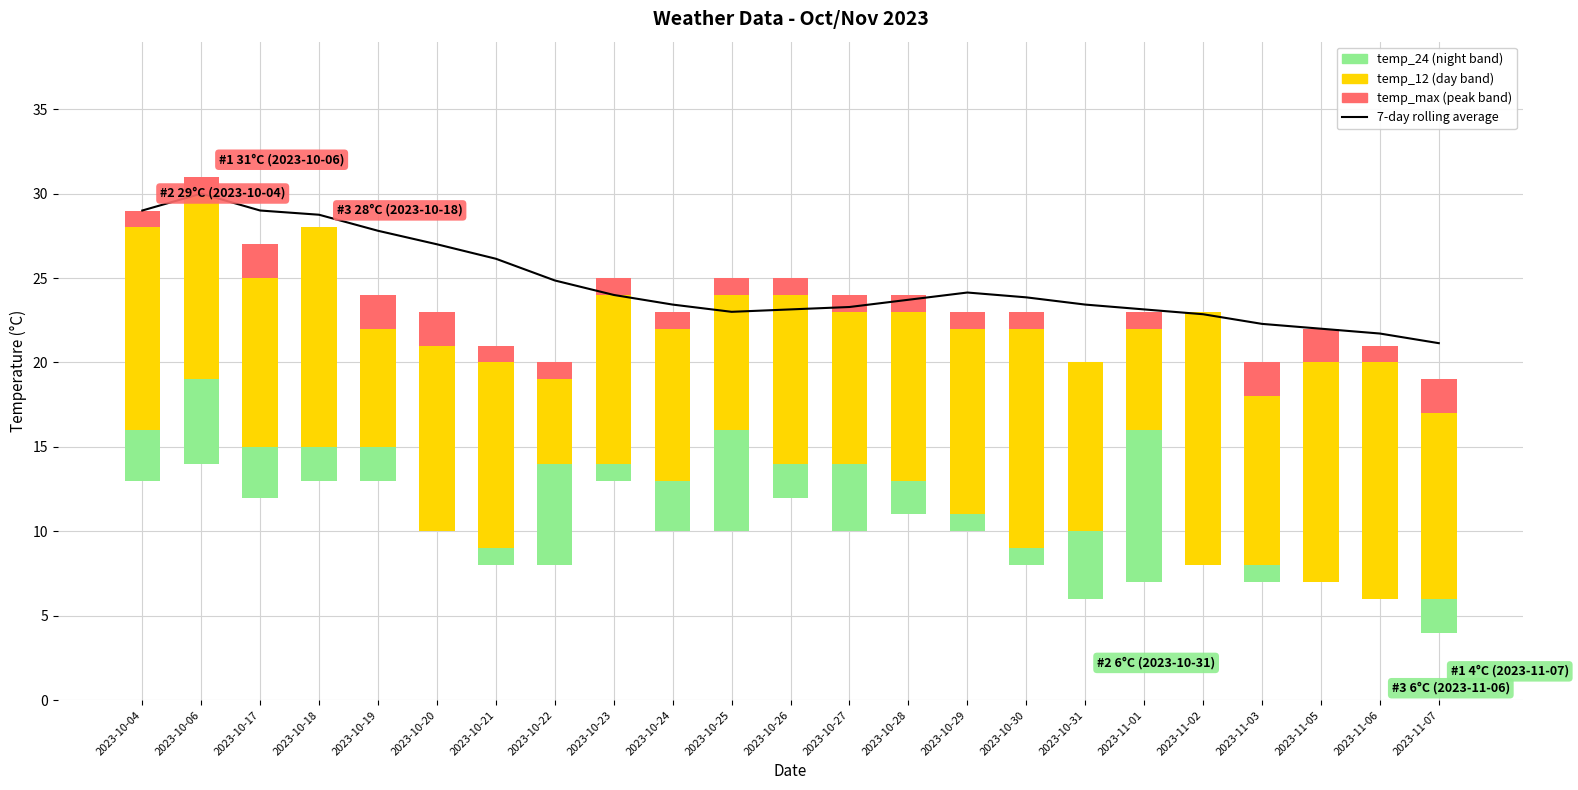

Which series has the widest spread of values?

temp_12 (day band)